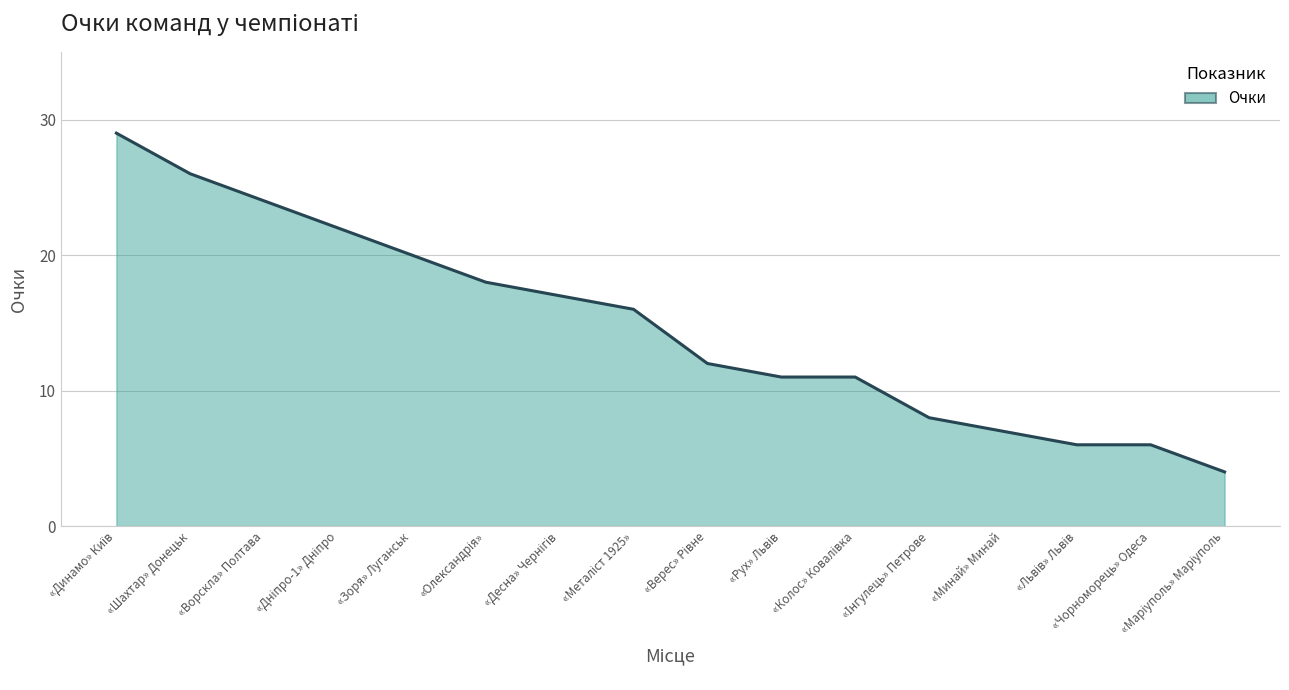

What is the greatest value displayed?

29